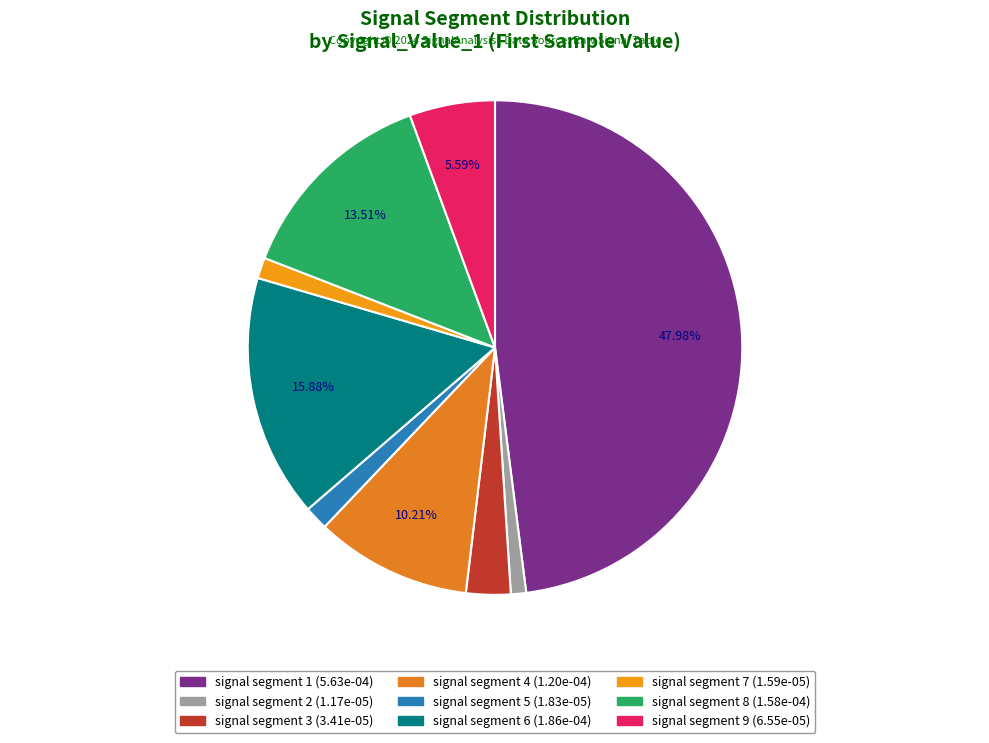

Is there a majority slice in this chart?

No